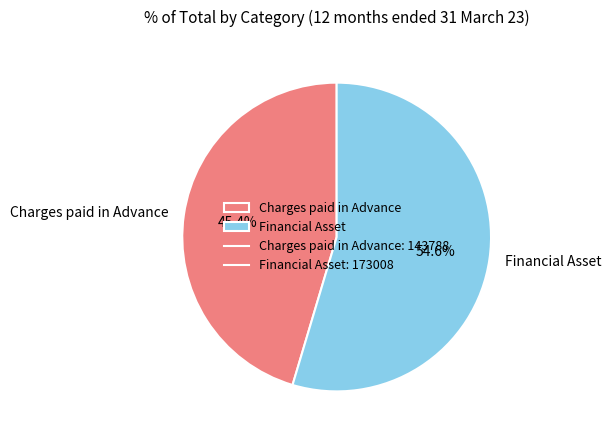

To the nearest percent, what is the difference between the Financial Asset and Charges paid in Advance slice percentages?

9%